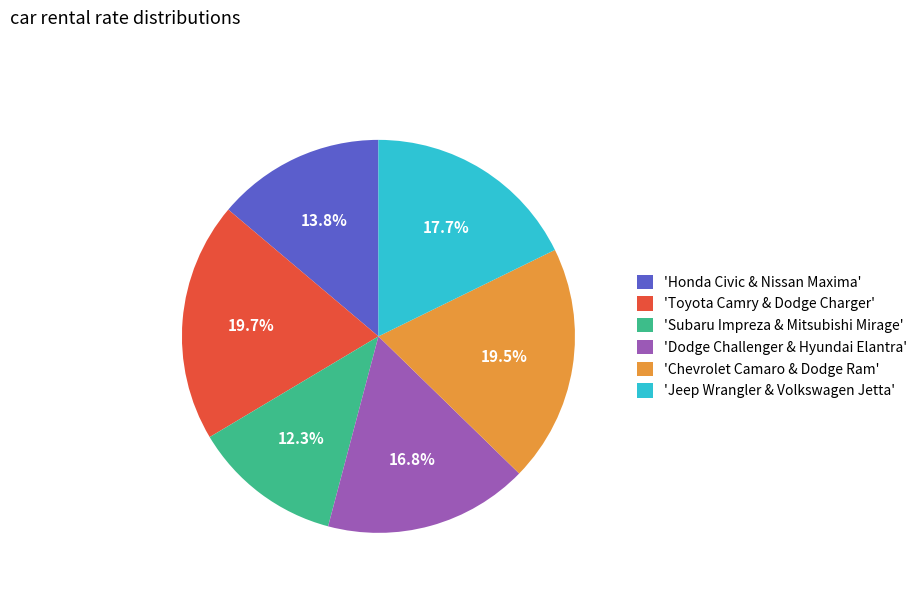

Is there a majority slice in this chart?

No